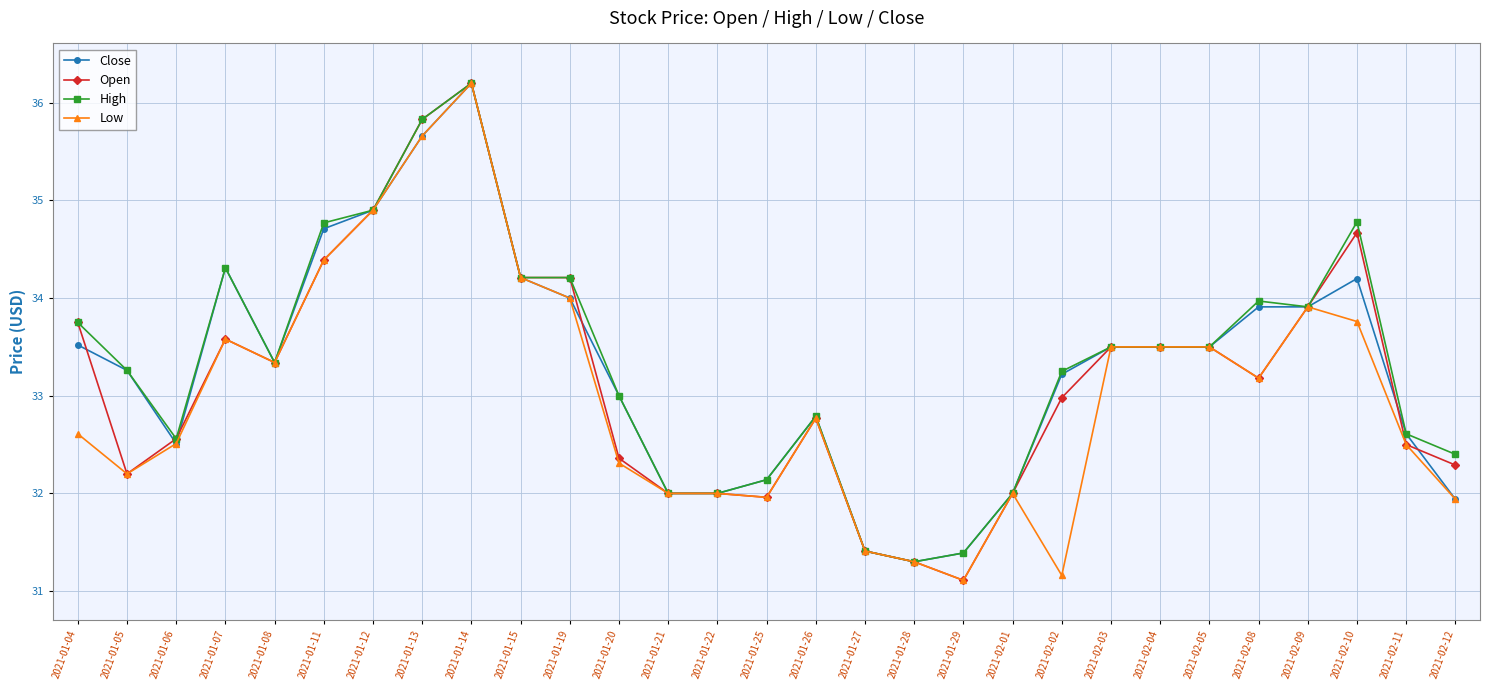

At which category does Low reach its first local valley?

2021-01-05